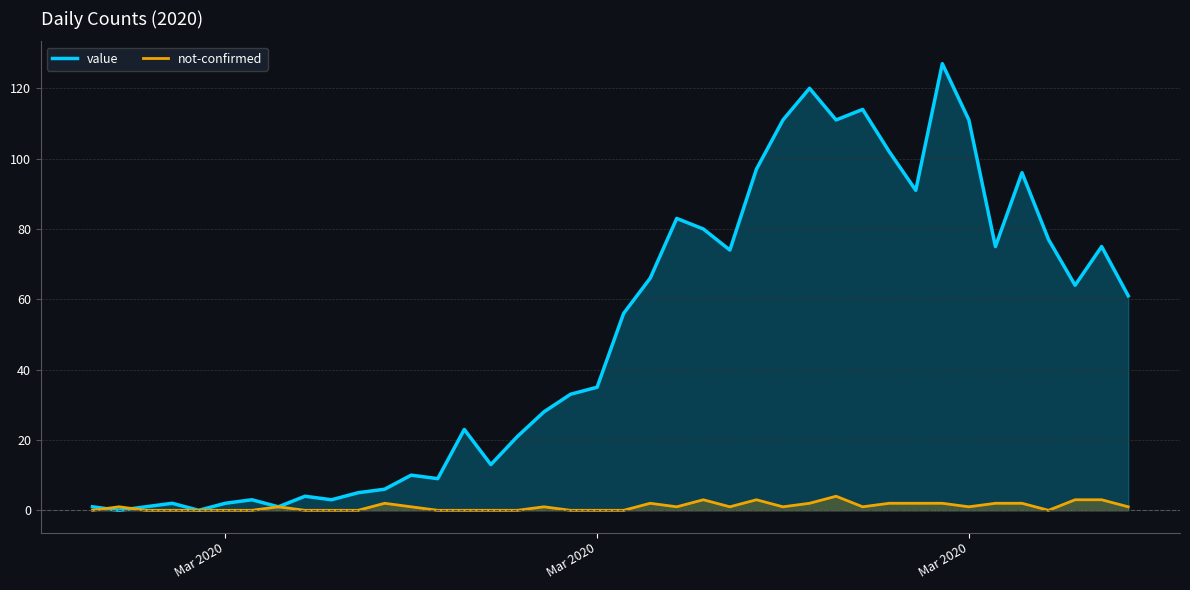

How many interior local peaks does the not-confirmed series have?

8